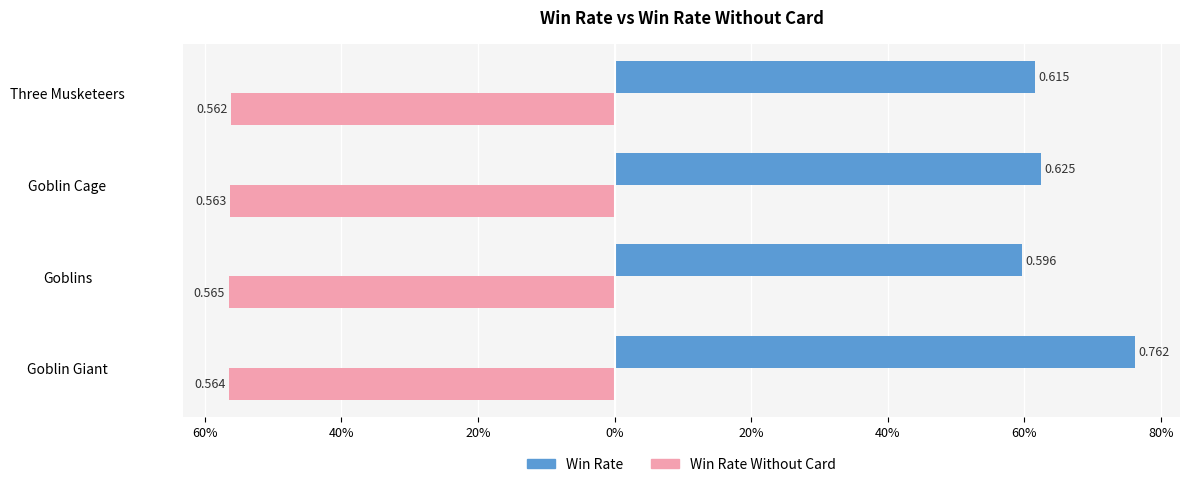

The Win_Rate_Without_Card series shows -1.0 at Goblin Giant. True or false?

False